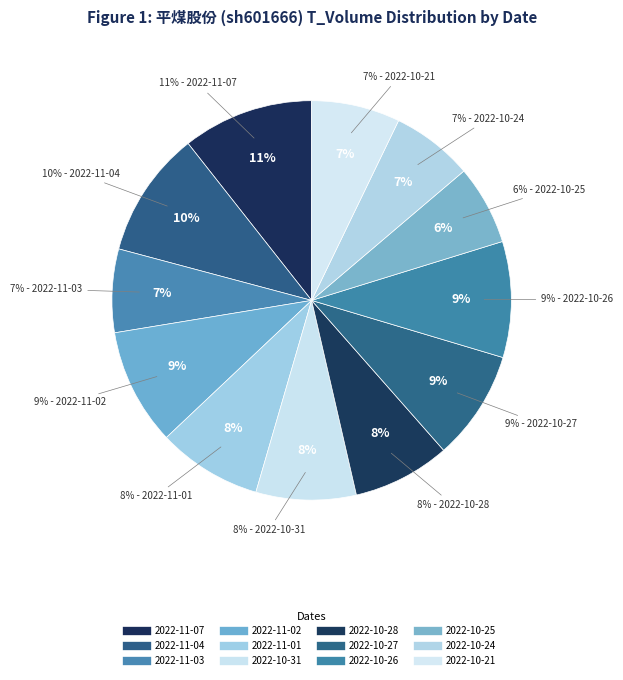

What is the change in value from 2022-11-02 to 2022-11-01?

-4499